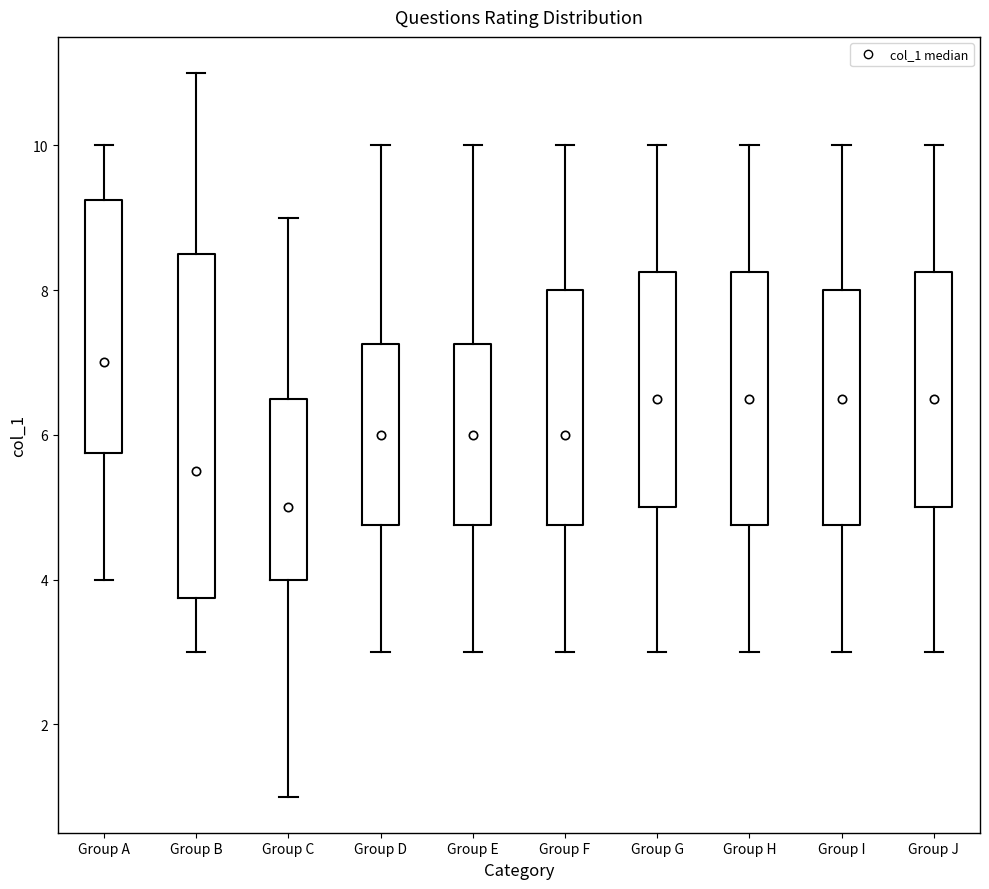

Which box has the highest median line?

Group A